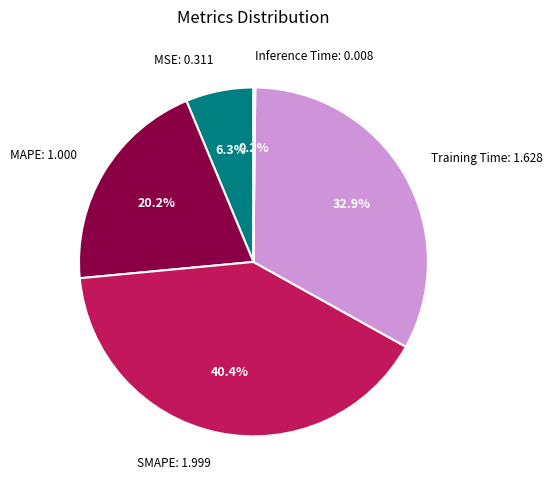

To the nearest percent, what percentage of the pie is MSE?

6%